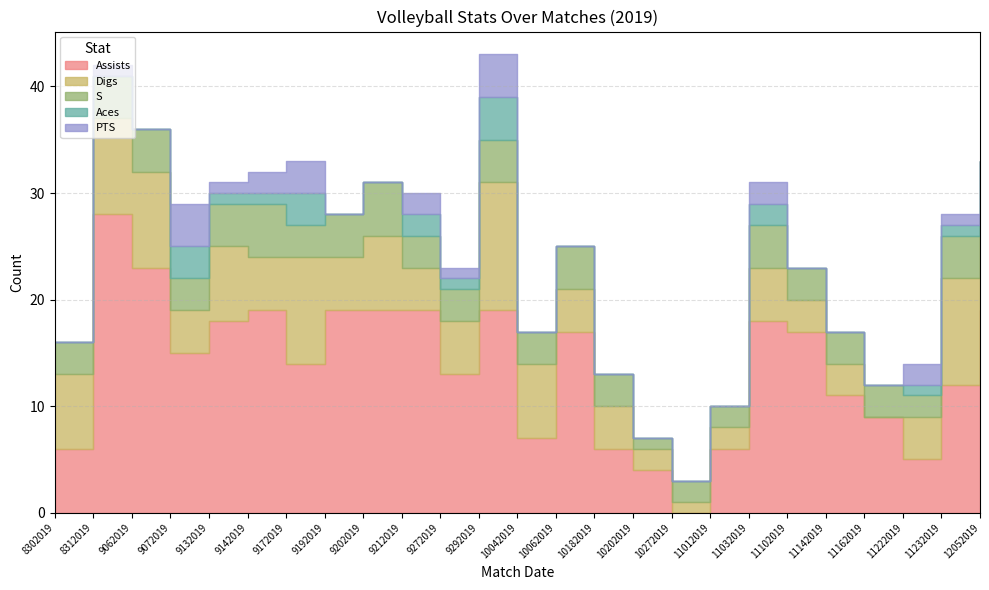

What is the value of the PTS point at the 2nd from the left?

1